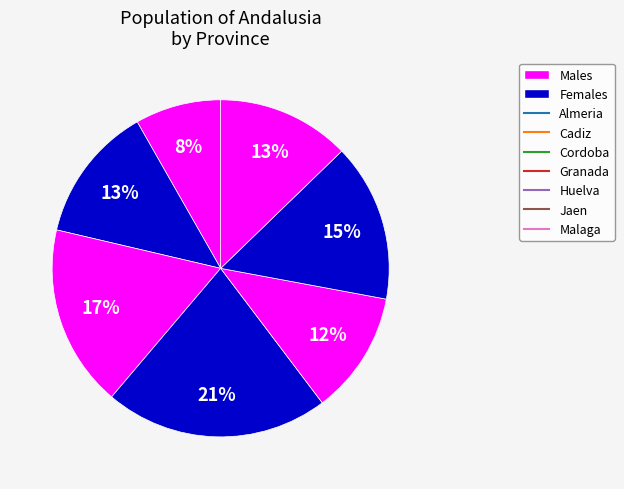

How many segments does this pie chart have?

7